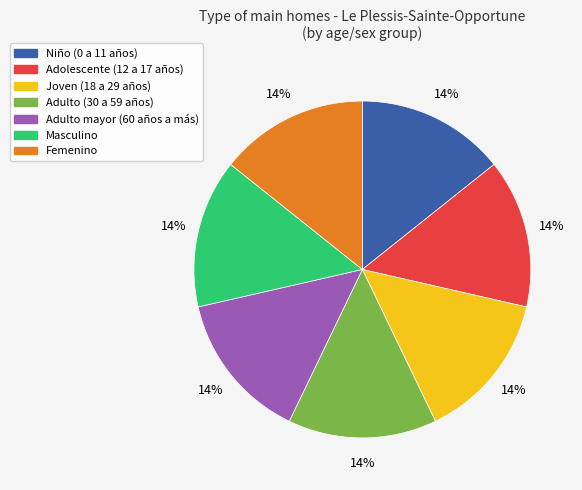

To the nearest percent, what percentage of the pie is Masculino?

14%